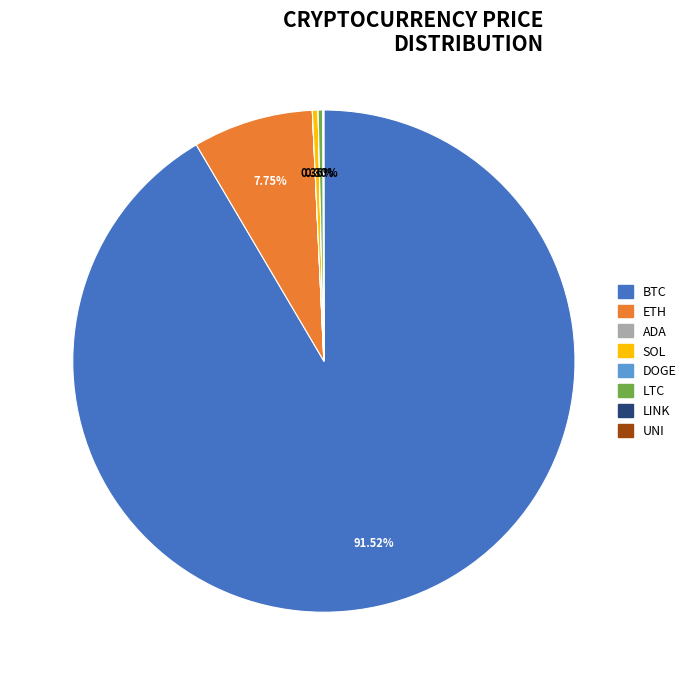

Is there a majority slice in this chart?

Yes